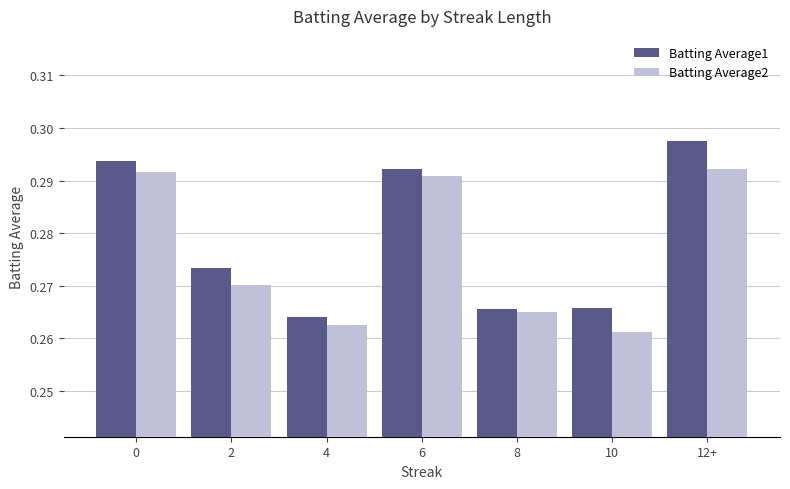

What position from the left is 2?

2